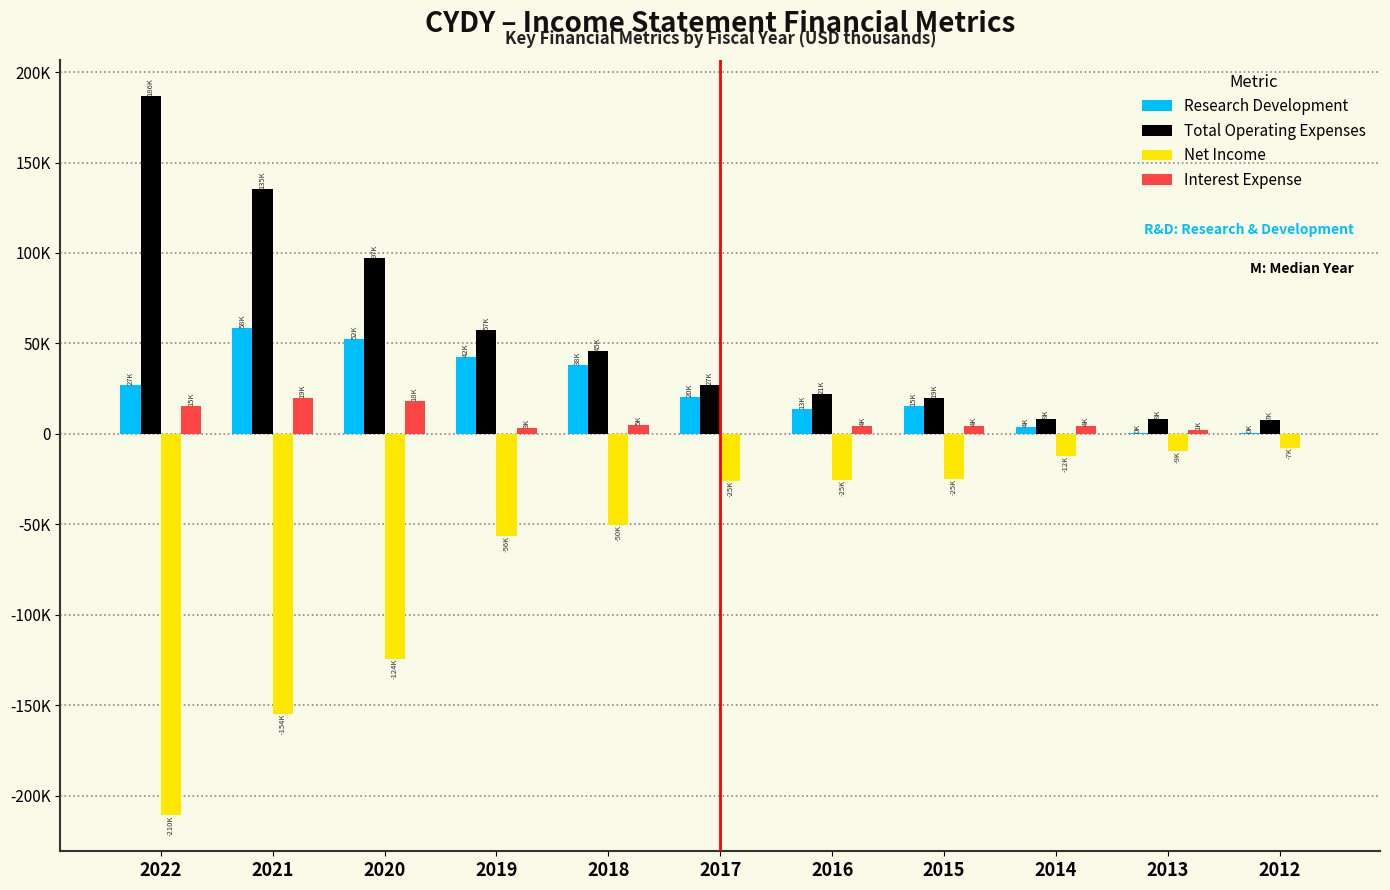

What are all the series names shown in the legend?

Research Development, Total Operating Expenses, Net Income, Interest Expense